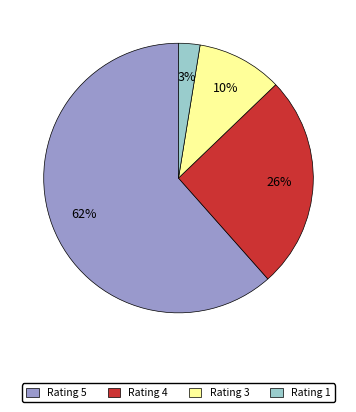

Is it true that Rating 5 is 53% of the pie?

False